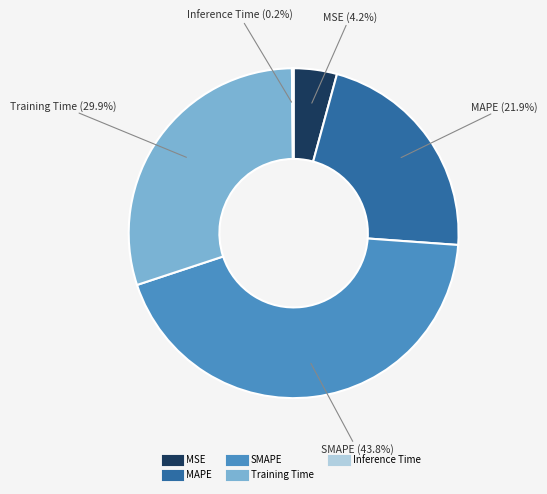

To the nearest percent, what portion does SMAPE represent?

44%